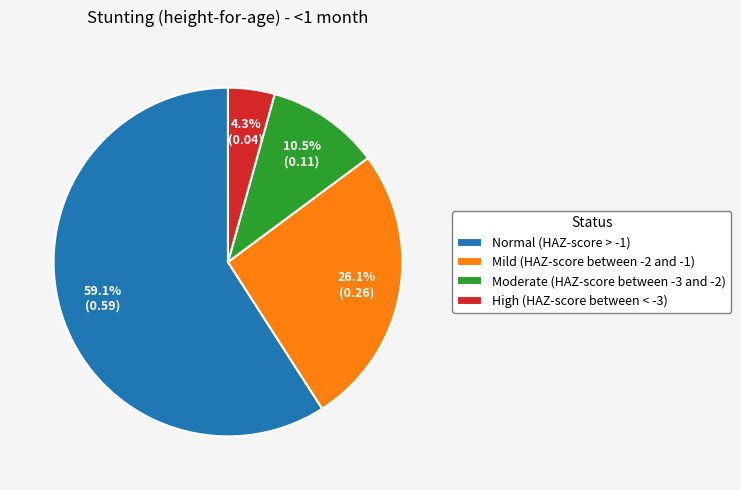

To the nearest percent, what is the difference between the largest and smallest slice percentages?

55%